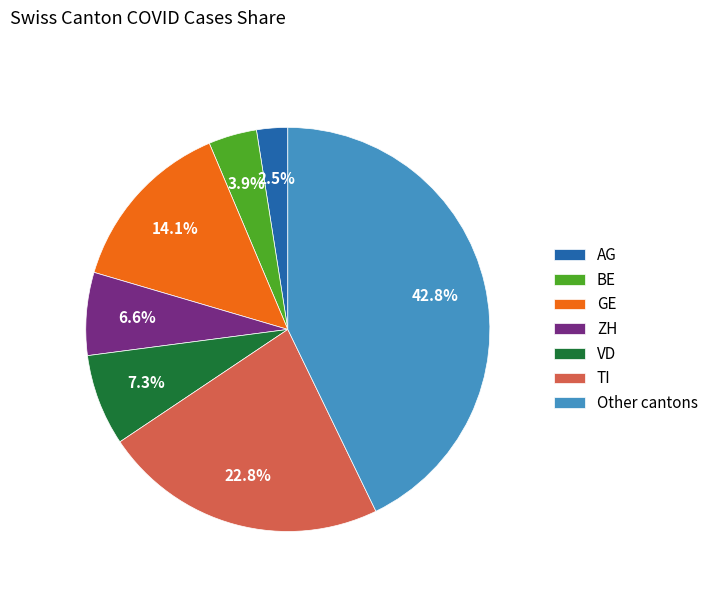

Is there a majority slice in this chart?

No